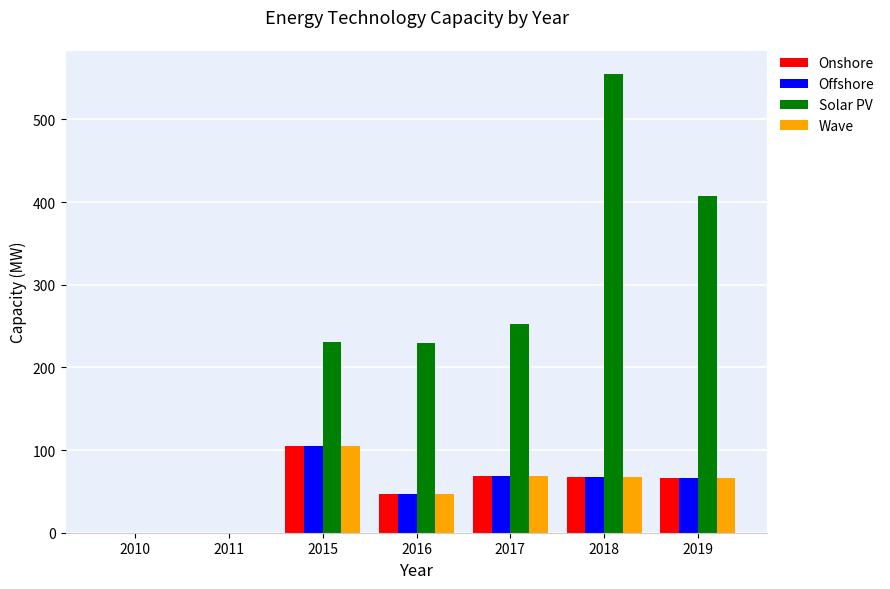

Is it true that Solar PV equals 144.8 at 2017?

False